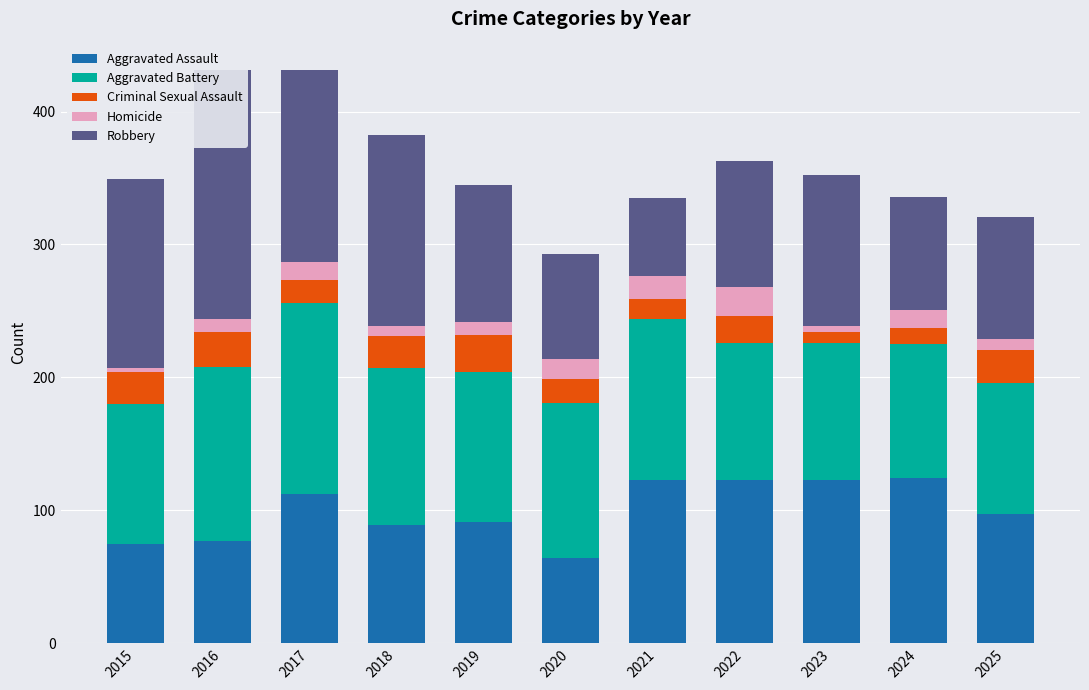

At 2015, list the series in order from largest to smallest.

Robbery, Aggravated Battery, Aggravated Assault, Criminal Sexual Assault, Homicide